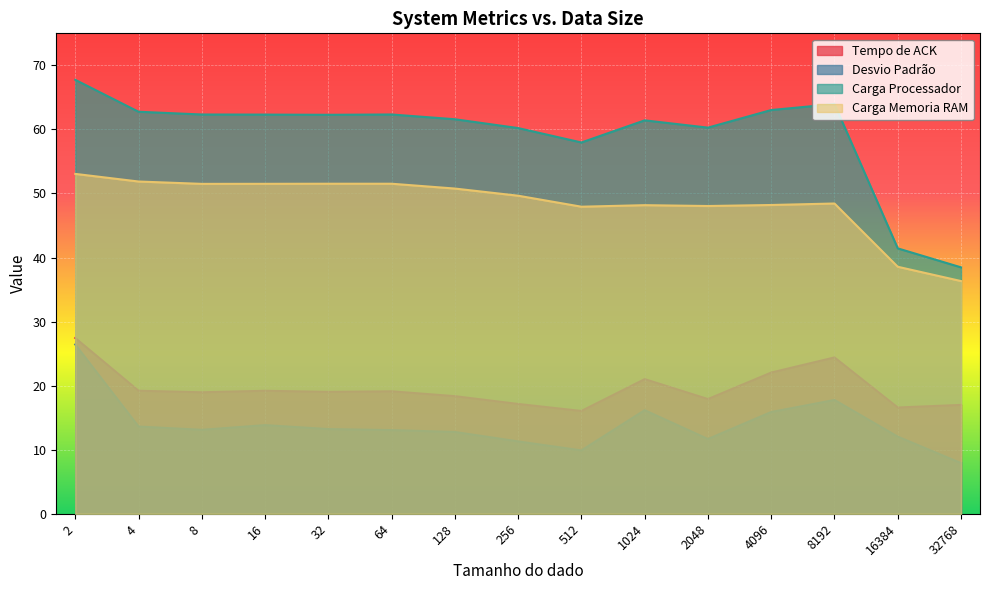

Which category has the highest value in the Carga Processador series?

2